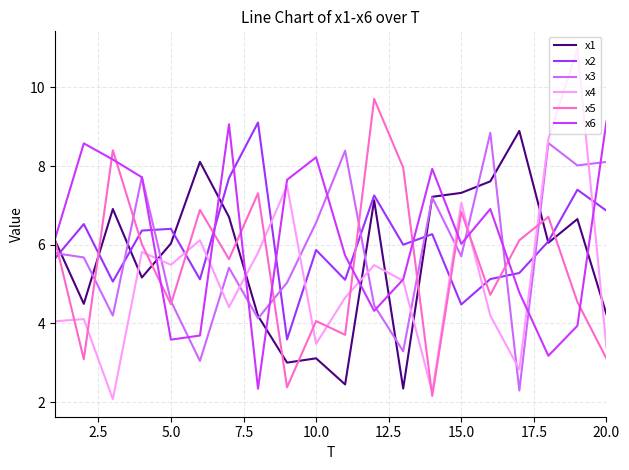

Which series has the widest spread of values?

x4